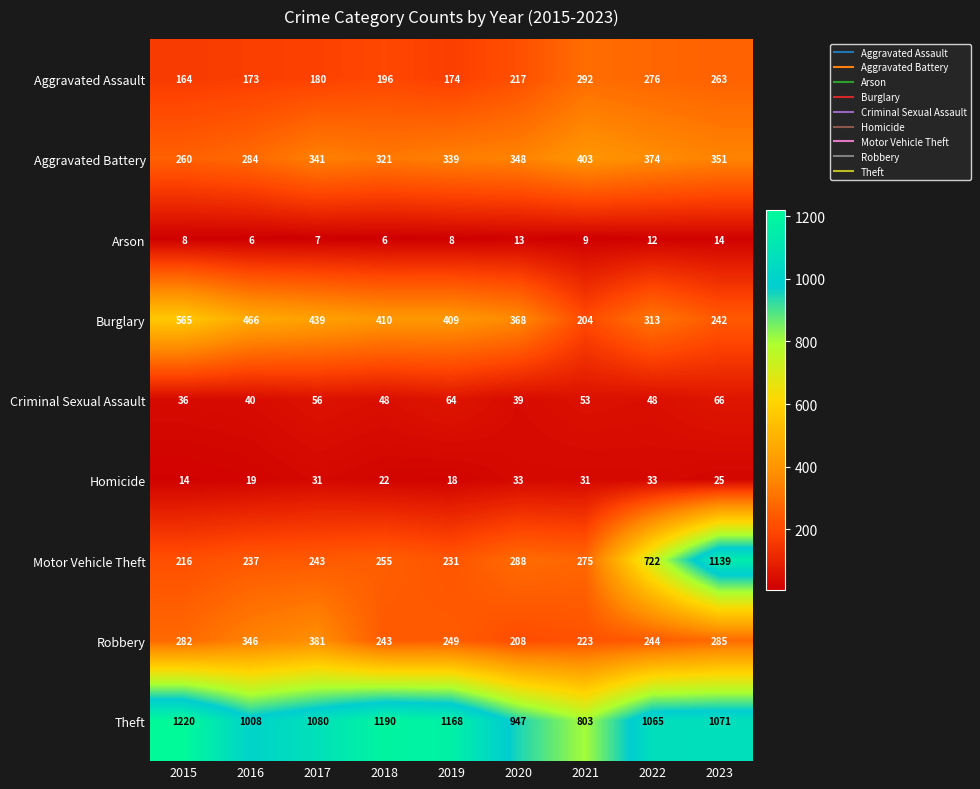

What is the difference between the highest and lowest values at 2019?

1160